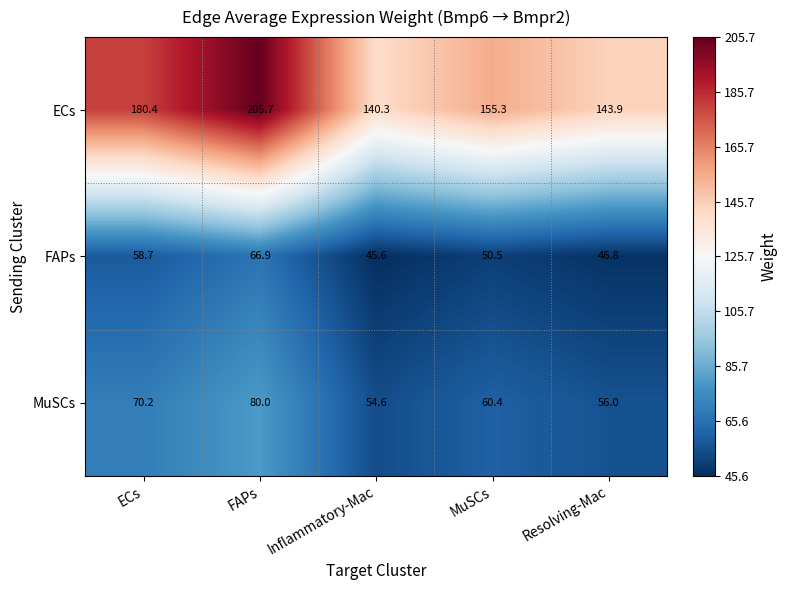

Which series has the widest spread of values?

ECs